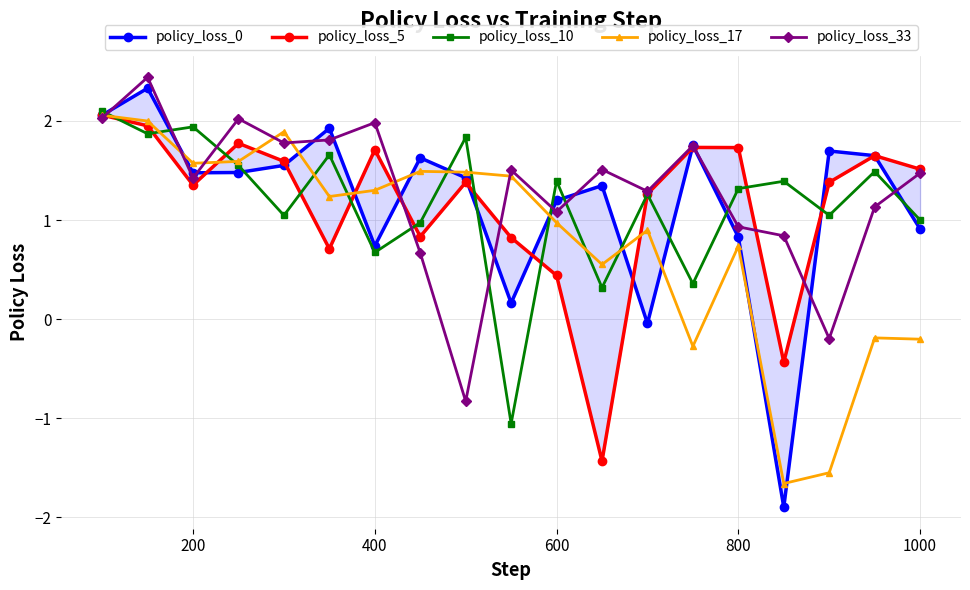

What is the average value of the policy_loss_17 series?

0.8